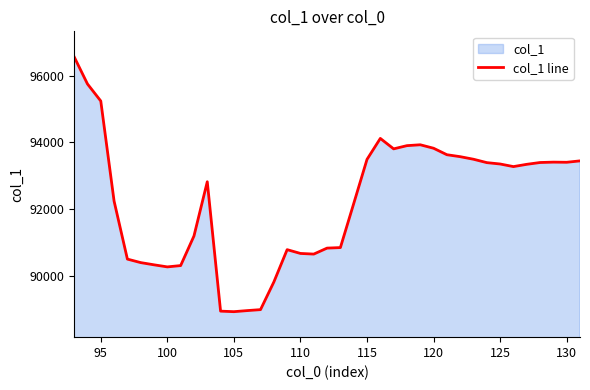

What is the smallest value displayed?

88914.8